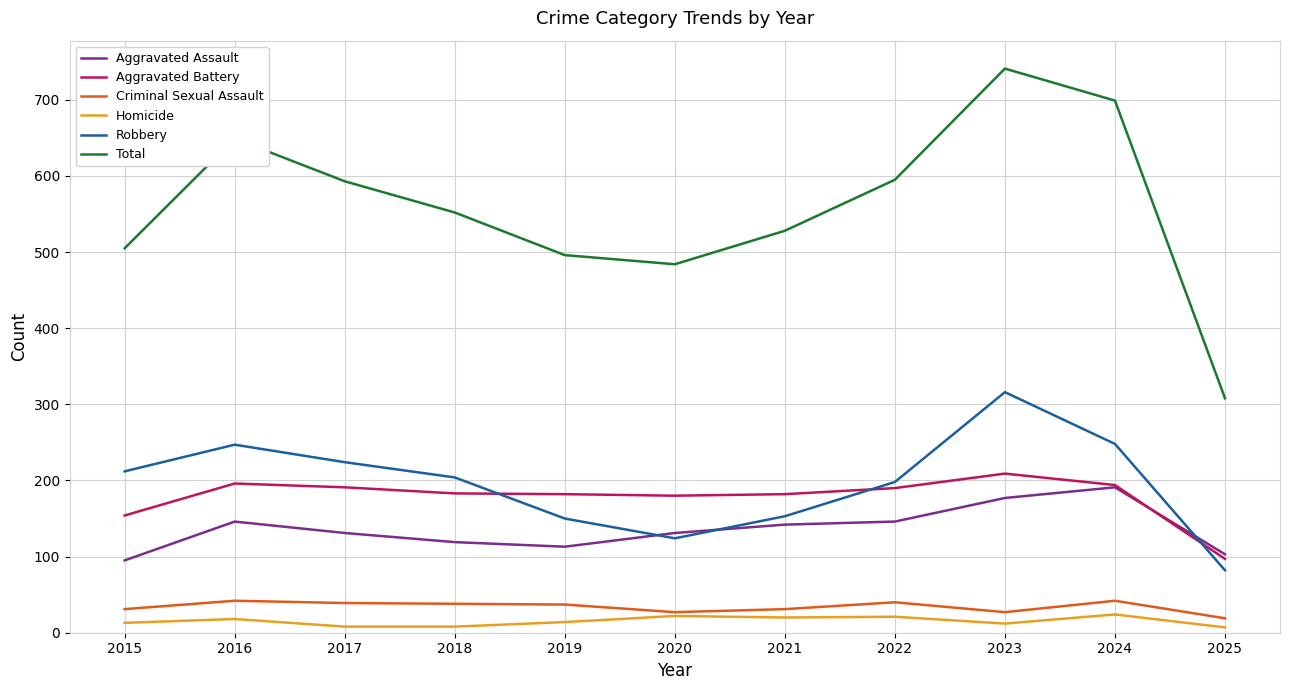

The Aggravated Battery series shows 180 at 2020. True or false?

True